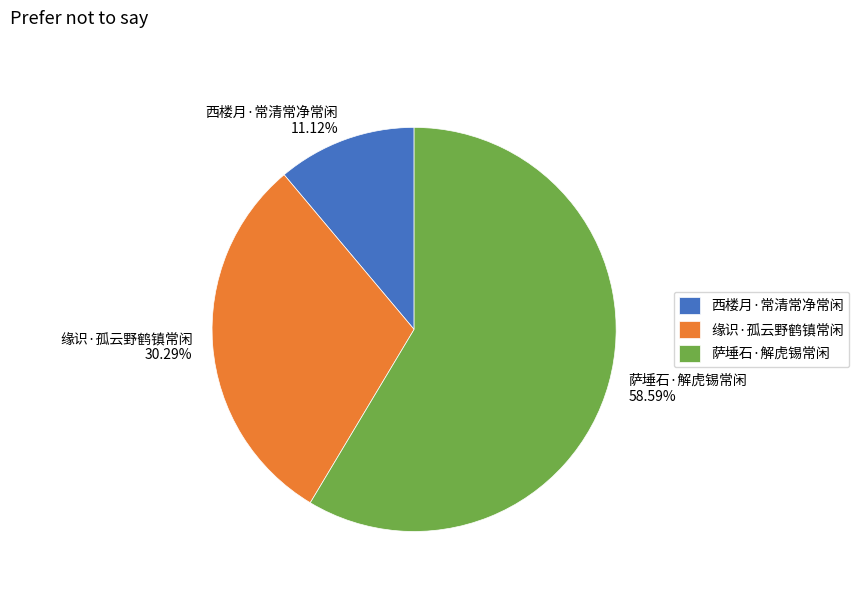

Which category accounts for the majority?

萨埵石·解虎锡常闲